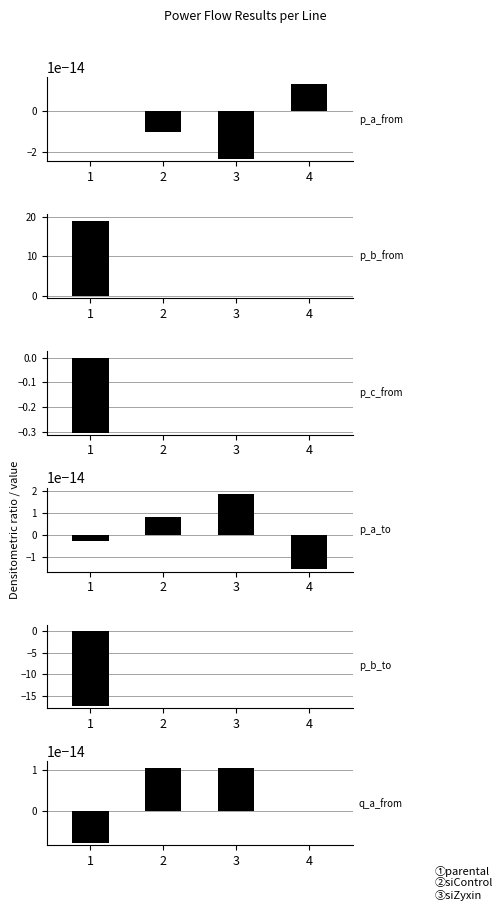

Is the value of pf_p_c_from_mw at 2 greater than the value of pf_q_a_from_mvar at 3?

Yes